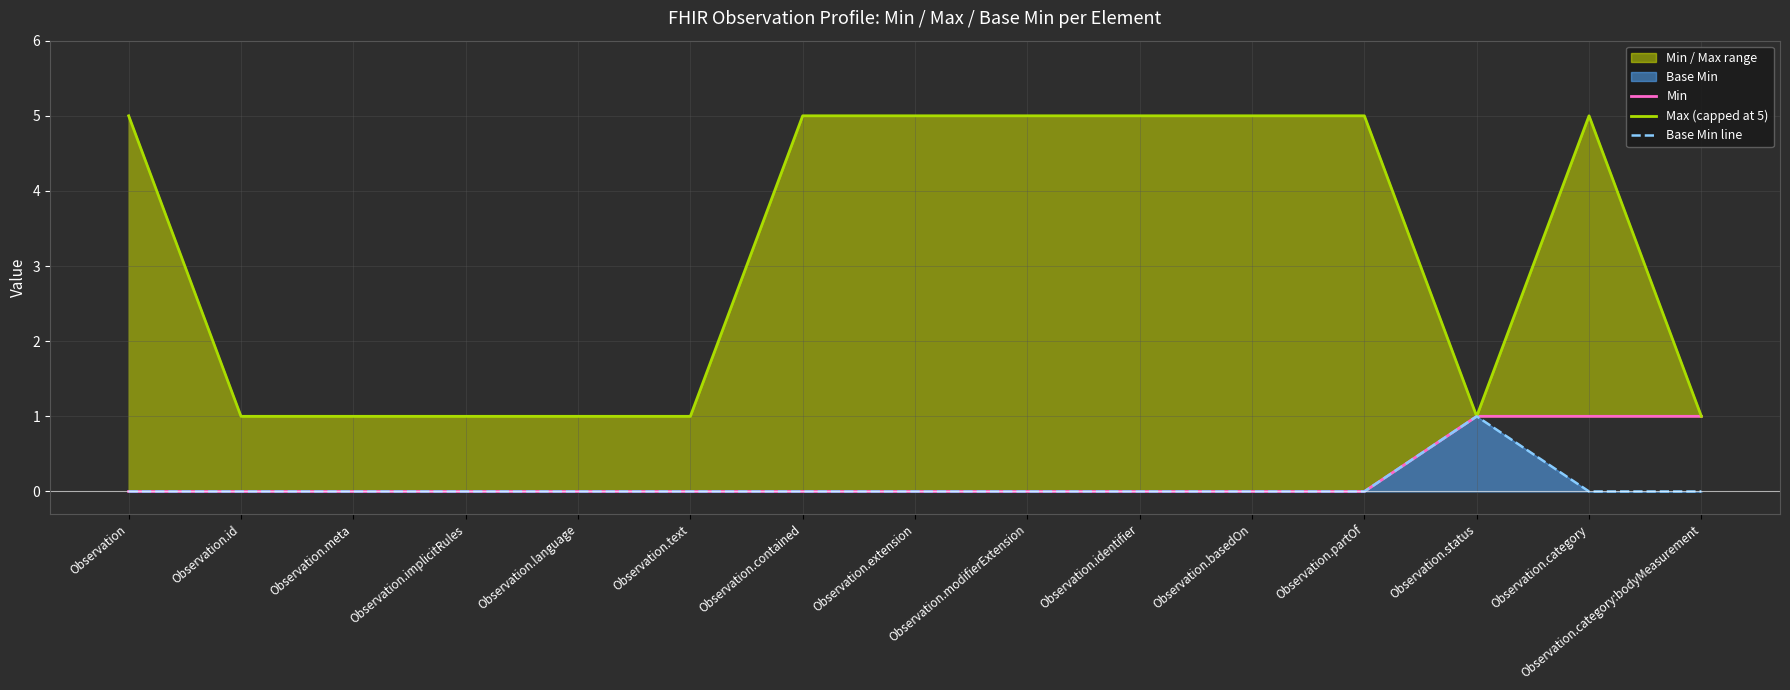

What position from the right is Observation.category:bodyMeasurement?

1